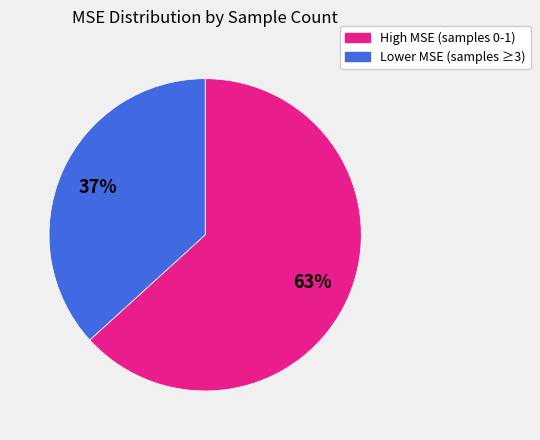

Is there a majority slice in this chart?

Yes